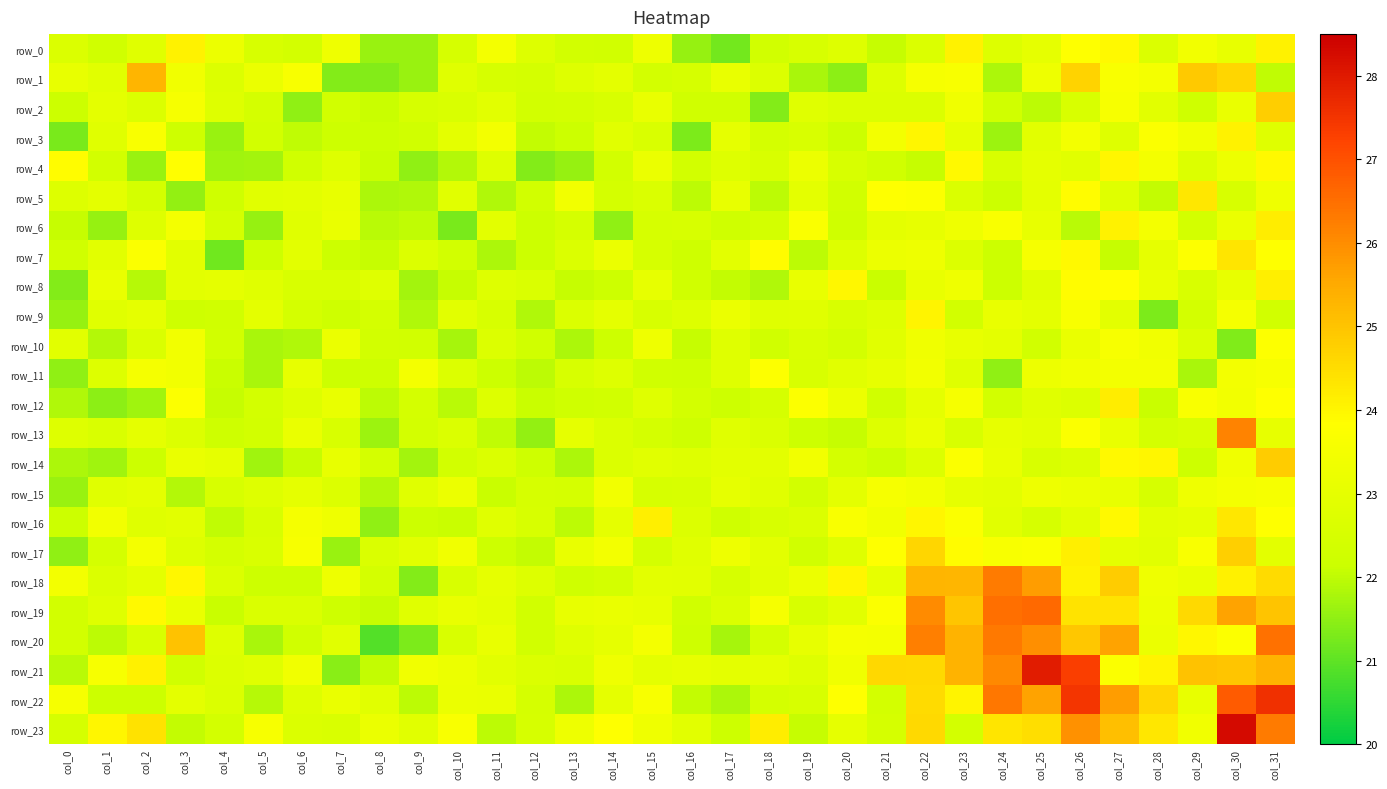

True or false: row_18 has a value of 39.0 at col_24.

False